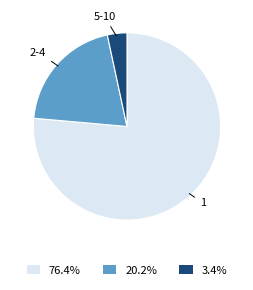

What is the ratio of the value at 20.2% to the value at 3.4%?

6.0